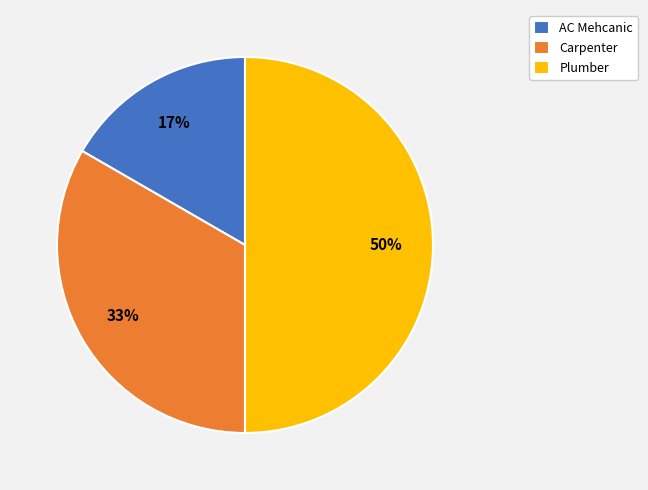

Is the sum of Plumber and Carpenter greater than half?

Yes